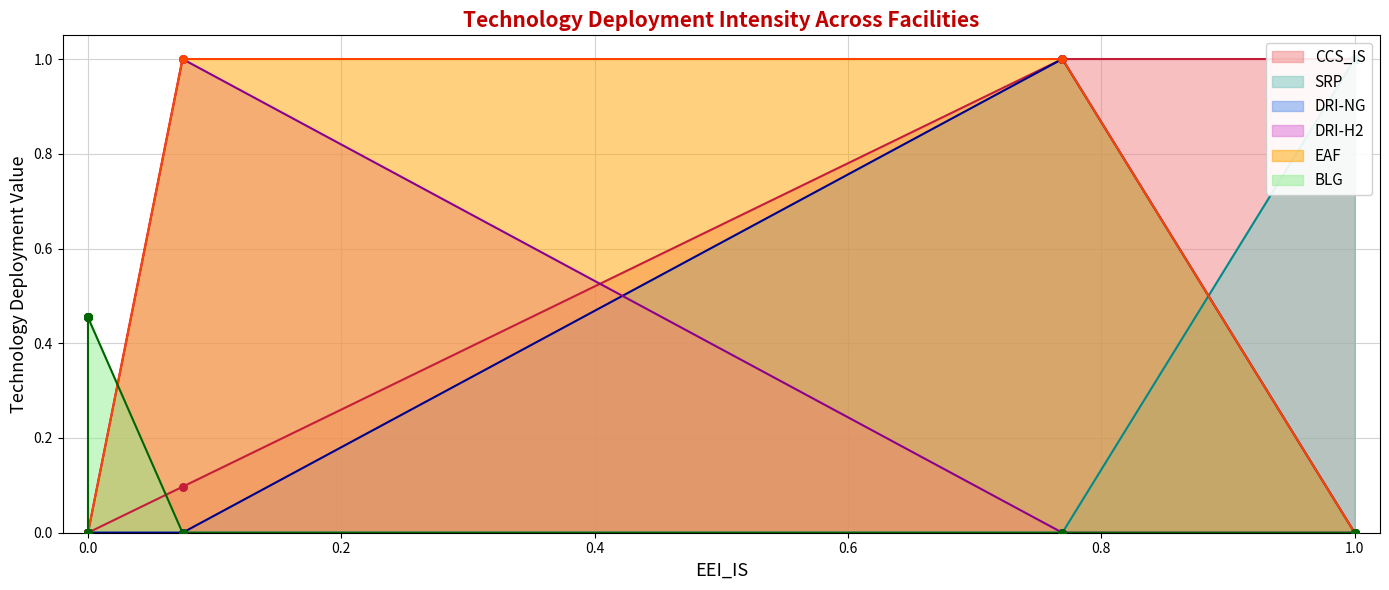

What are all the series names shown in the legend?

CCS_IS, SRP, DRI-NG, DRI-H2, EAF, BLG